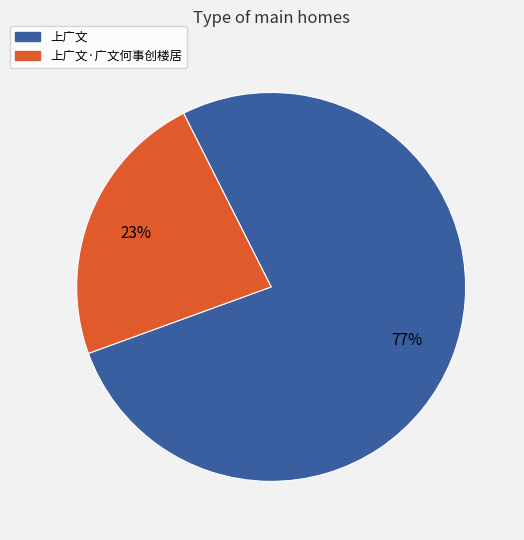

To the nearest percent, what is the difference between the largest and smallest slice percentages?

54%